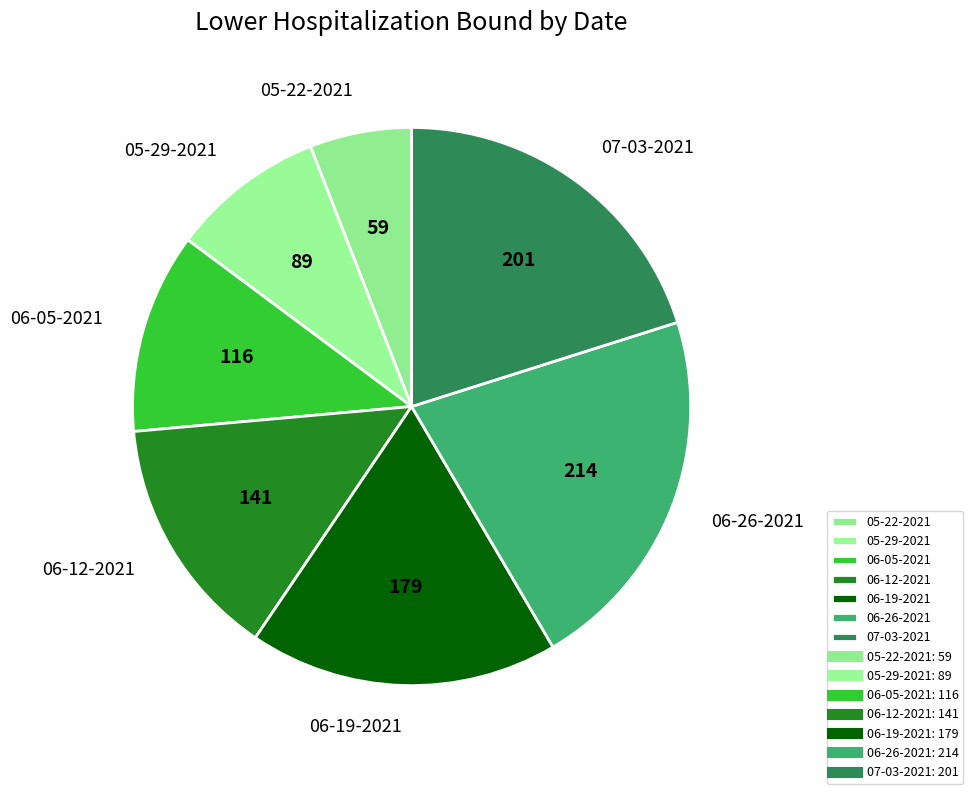

True or false: 07-03-2021 accounts for 20% of the total.

True